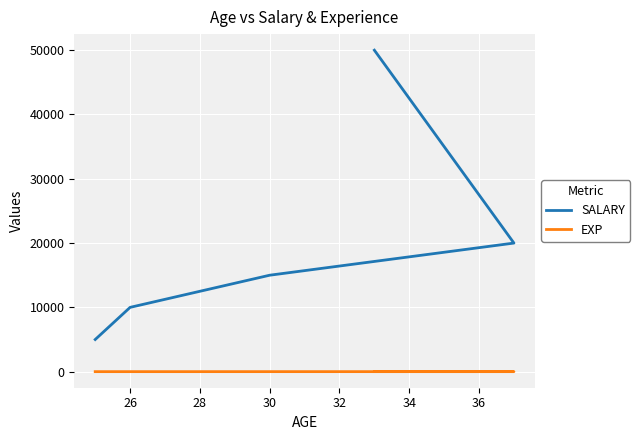

At which label does EXP first exceed 4?

30